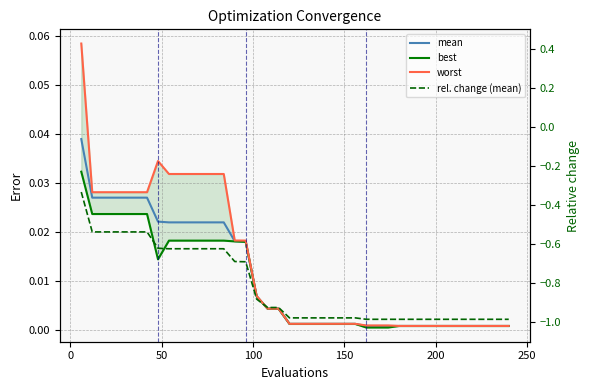

How many series are shown in this chart?

4